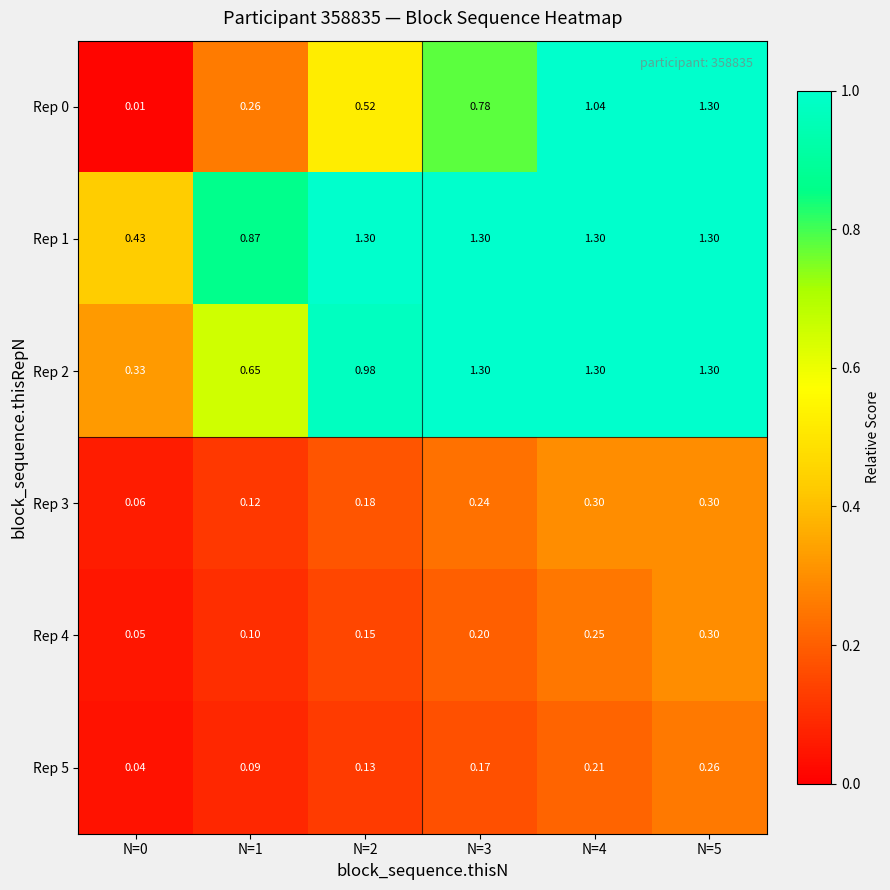

At which category does the chart reach its minimum across all series?

N=0